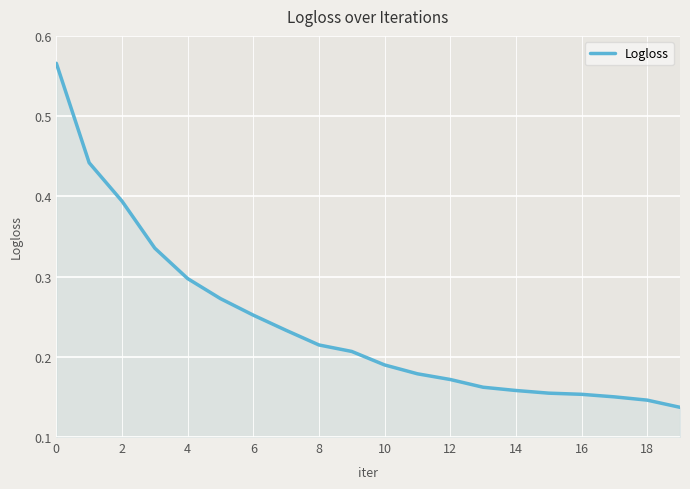

What is the average value?

0.2